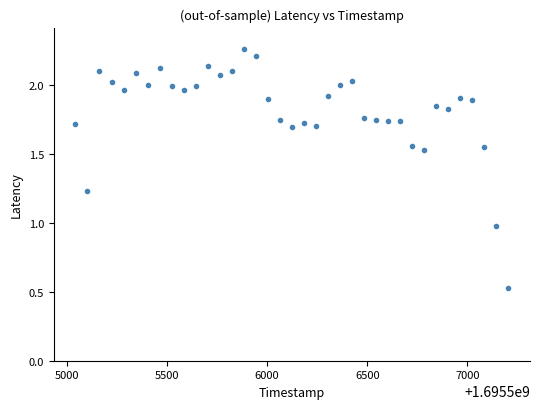

What is the range of X values (max minus min)?

2160.0